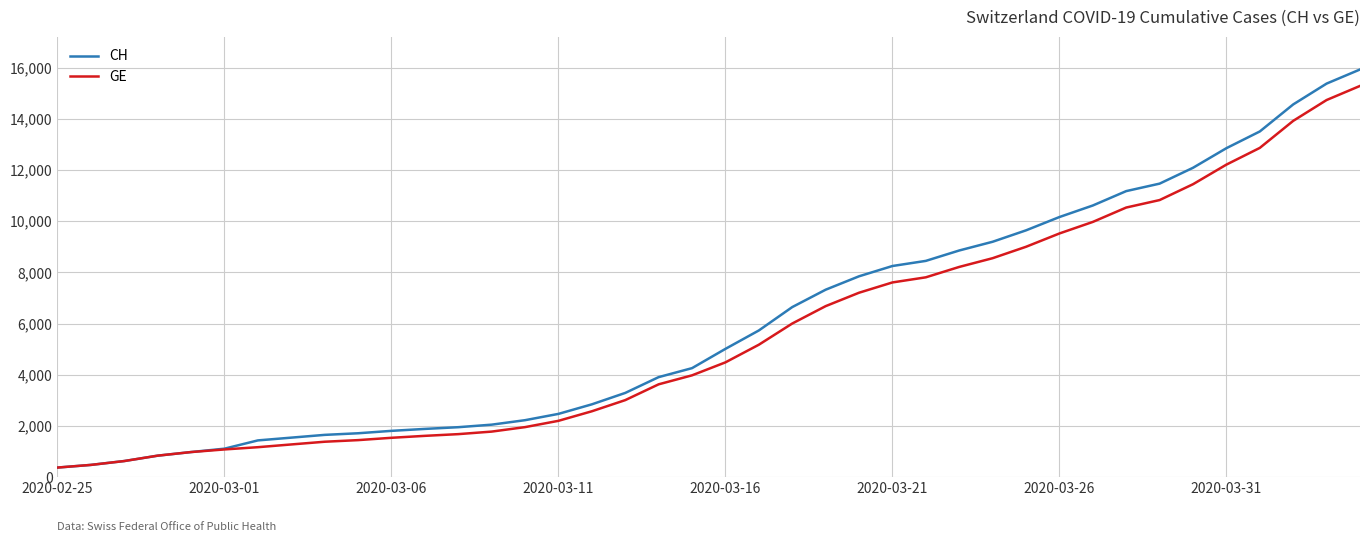

What is the sum of all CH values?

242133